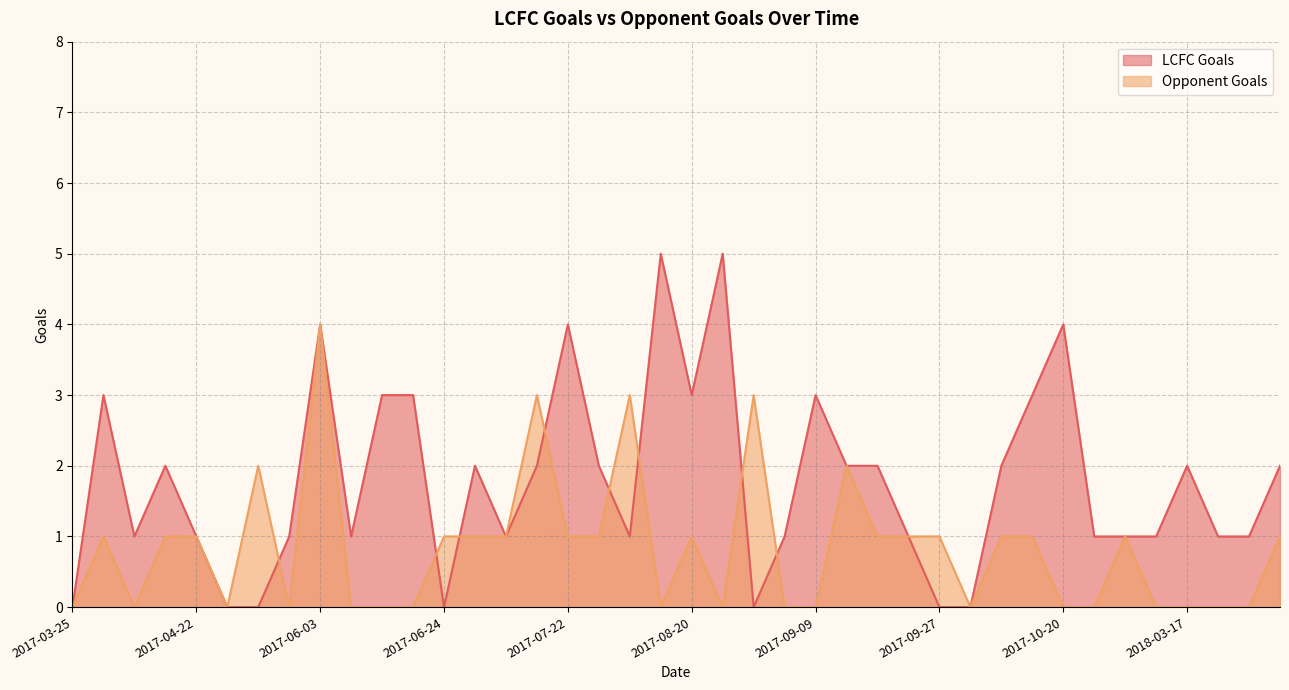

What are all the series names shown in the legend?

LCFC Goals, Opponent Goals